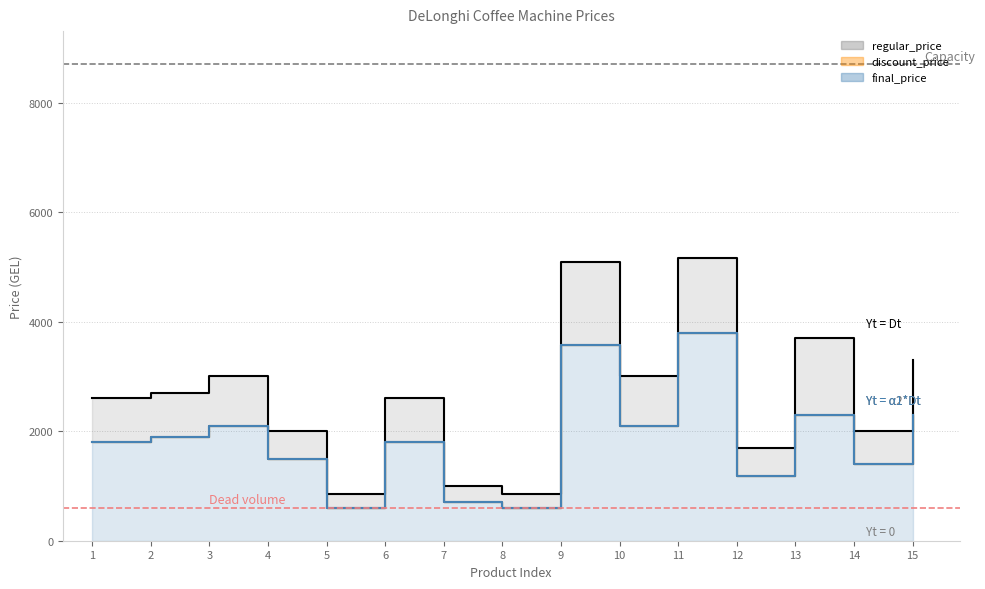

What is the spread (max minus min) of values at 4?

500.0